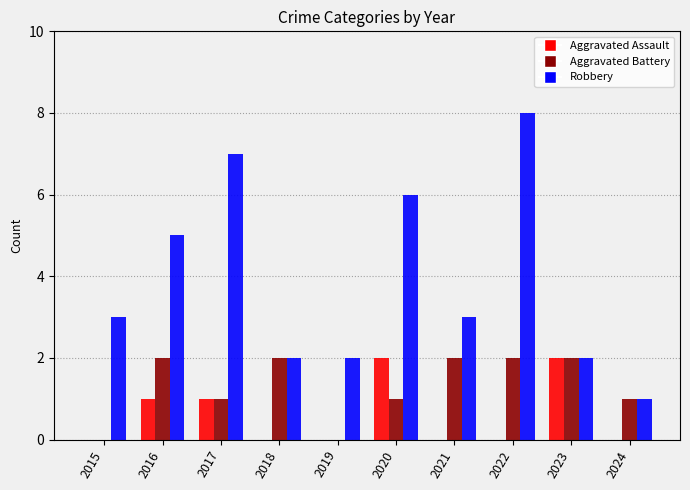

Between 2019 and 2022, which series saw the biggest shift?

Robbery